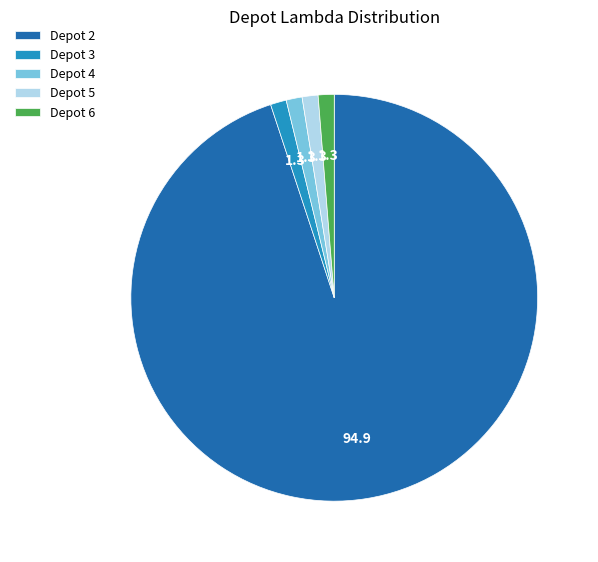

How many slices are in this pie chart?

5